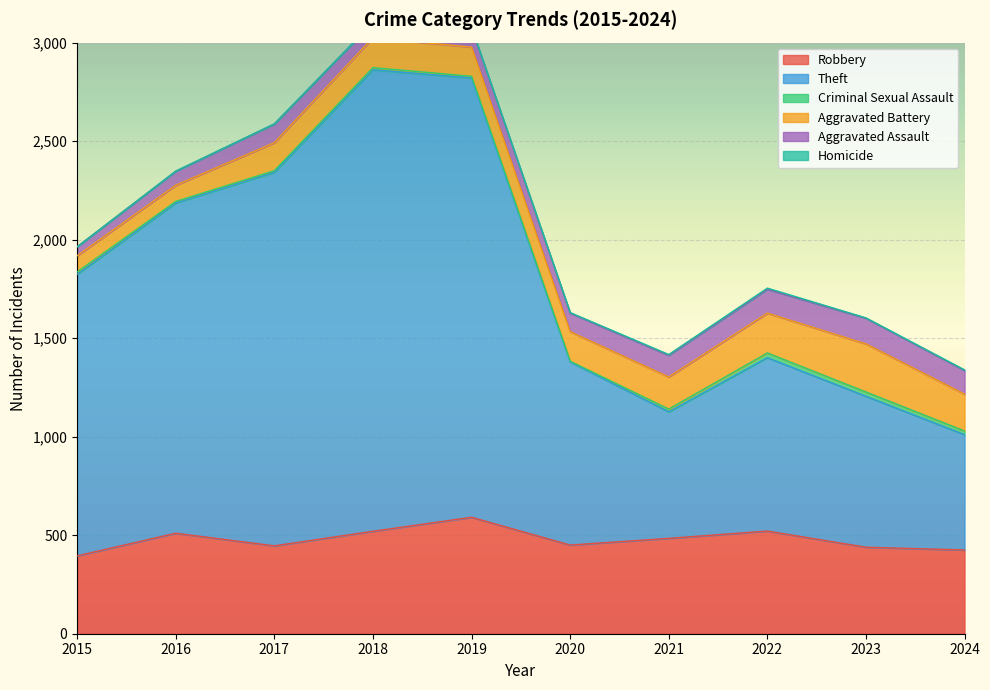

What is the value of the Aggravated Battery point at the 9th from the left?

244